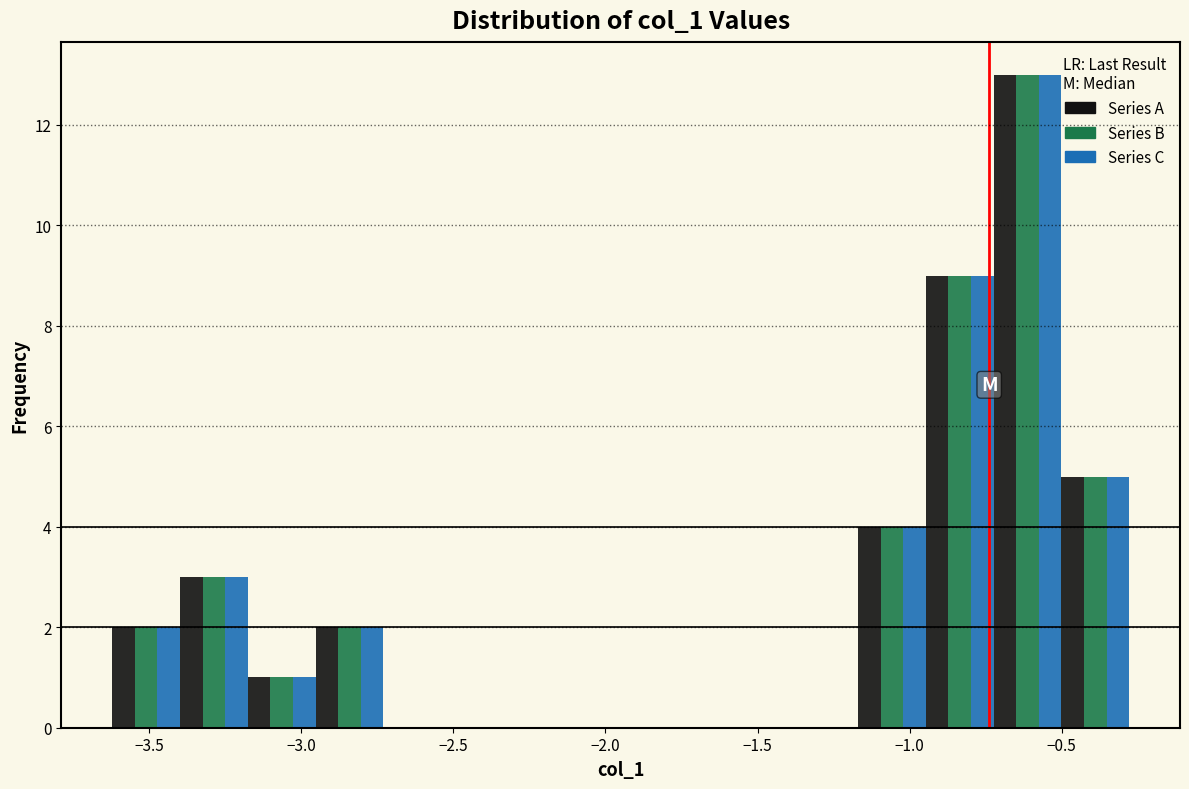

Reading left to right, list every range on the x-axis with the height of the bar of each series over it. Neither the bar edges nor the heights are printed on the chart, so give them approximately, as read against the axes.

-3.60 to -3.40: Series A=2	Series B=2	Series C=2
-3.40 to -3.20: Series A=3	Series B=3	Series C=3
-3.20 to -2.95: Series A=1	Series B=1	Series C=1
-2.95 to -2.75: Series A=2	Series B=2	Series C=2
-2.75 to -2.50: Series A=0	Series B=0	Series C=0
-2.50 to -2.30: Series A=0	Series B=0	Series C=0
-2.30 to -2.05: Series A=0	Series B=0	Series C=0
-2.05 to -1.85: Series A=0	Series B=0	Series C=0
-1.85 to -1.60: Series A=0	Series B=0	Series C=0
-1.60 to -1.40: Series A=0	Series B=0	Series C=0
-1.40 to -1.15: Series A=0	Series B=0	Series C=0
-1.15 to -0.95: Series A=4	Series B=4	Series C=4
-0.95 to -0.70: Series A=9	Series B=9	Series C=9
-0.70 to -0.50: Series A=13	Series B=13	Series C=13
-0.50 to -0.30: Series A=5	Series B=5	Series C=5